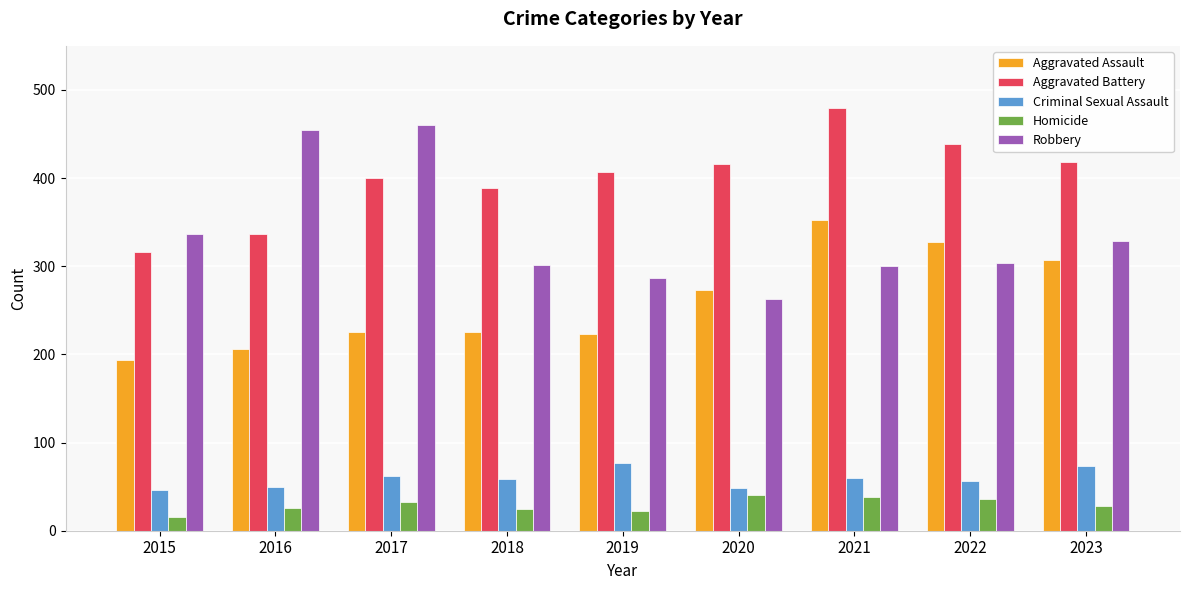

At how many categories does at least one series exceed 154?

9